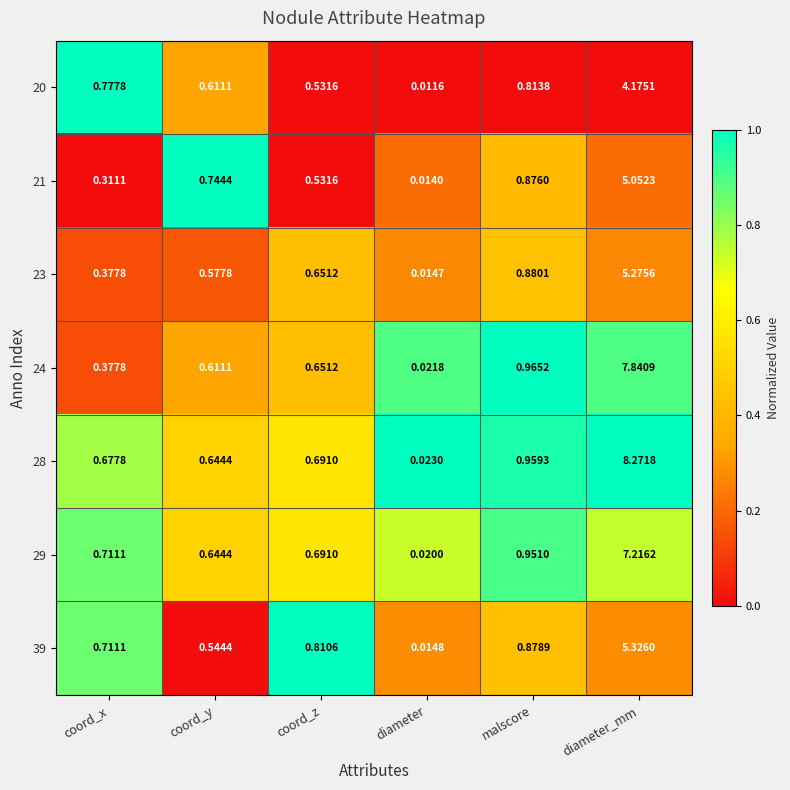

Is the value of 29 at malscore greater than the value of 20 at malscore?

Yes